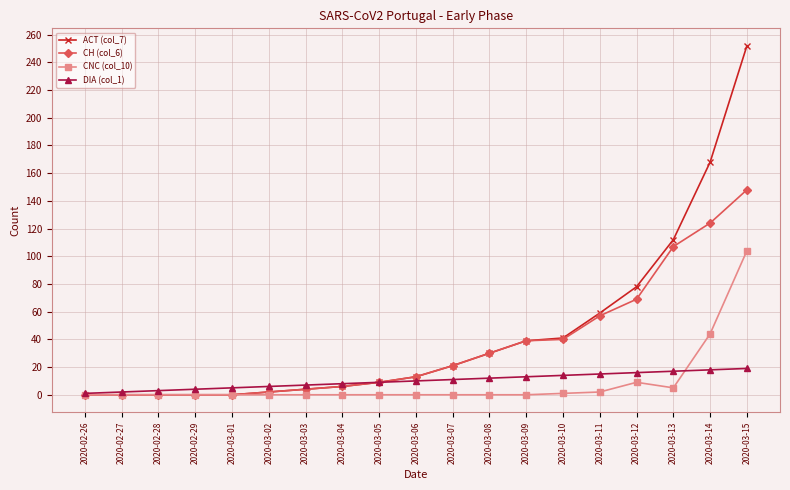

At which category is the sum across all series the highest?

2020-03-15